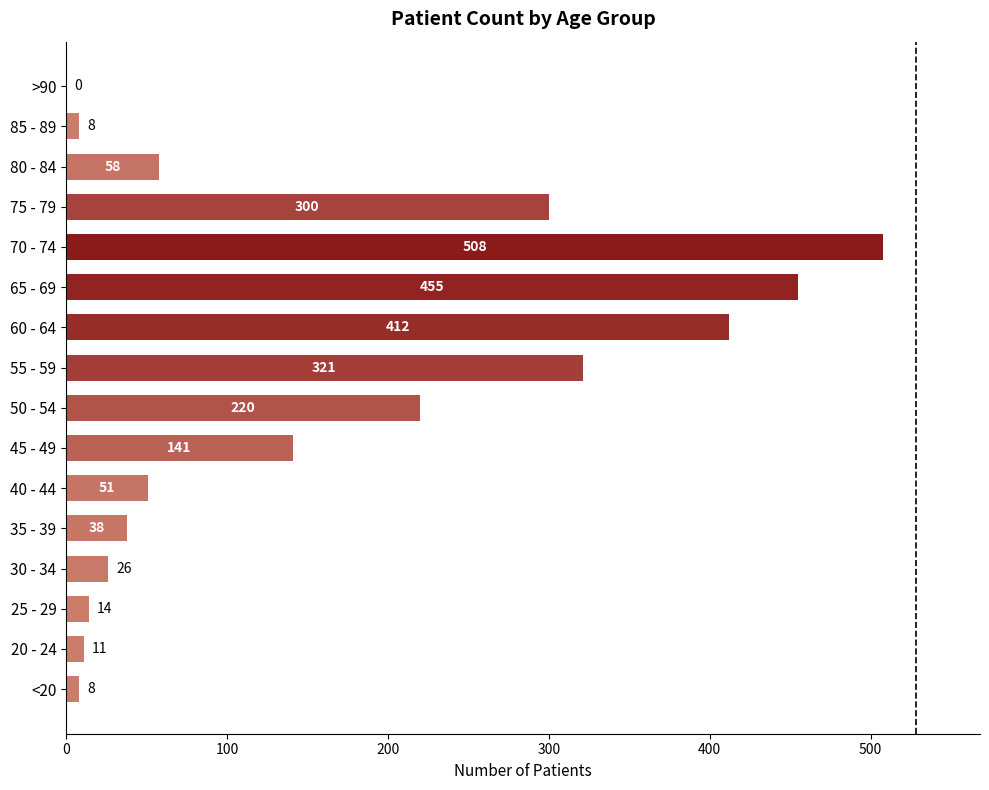

What is the maximum value shown in the chart?

508